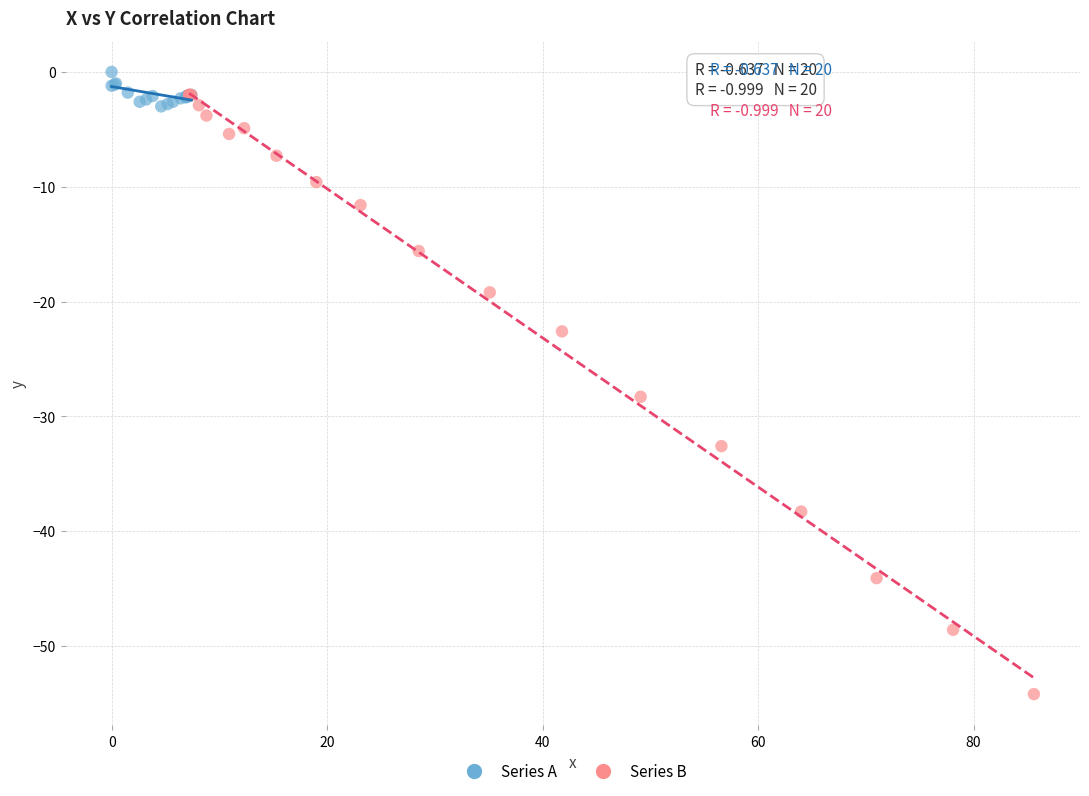

Which series has the widest spread of Y values?

Series B